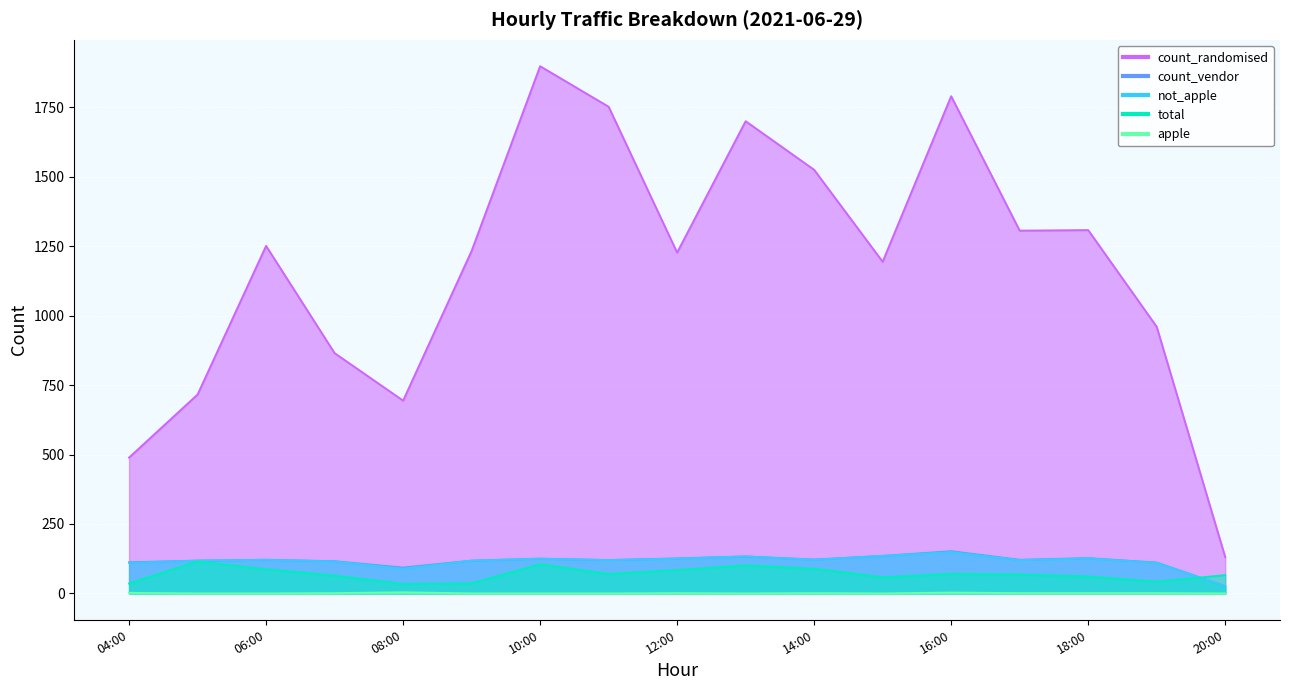

Read the total value at 2021-06-29 05:00, to the nearest 5.

115